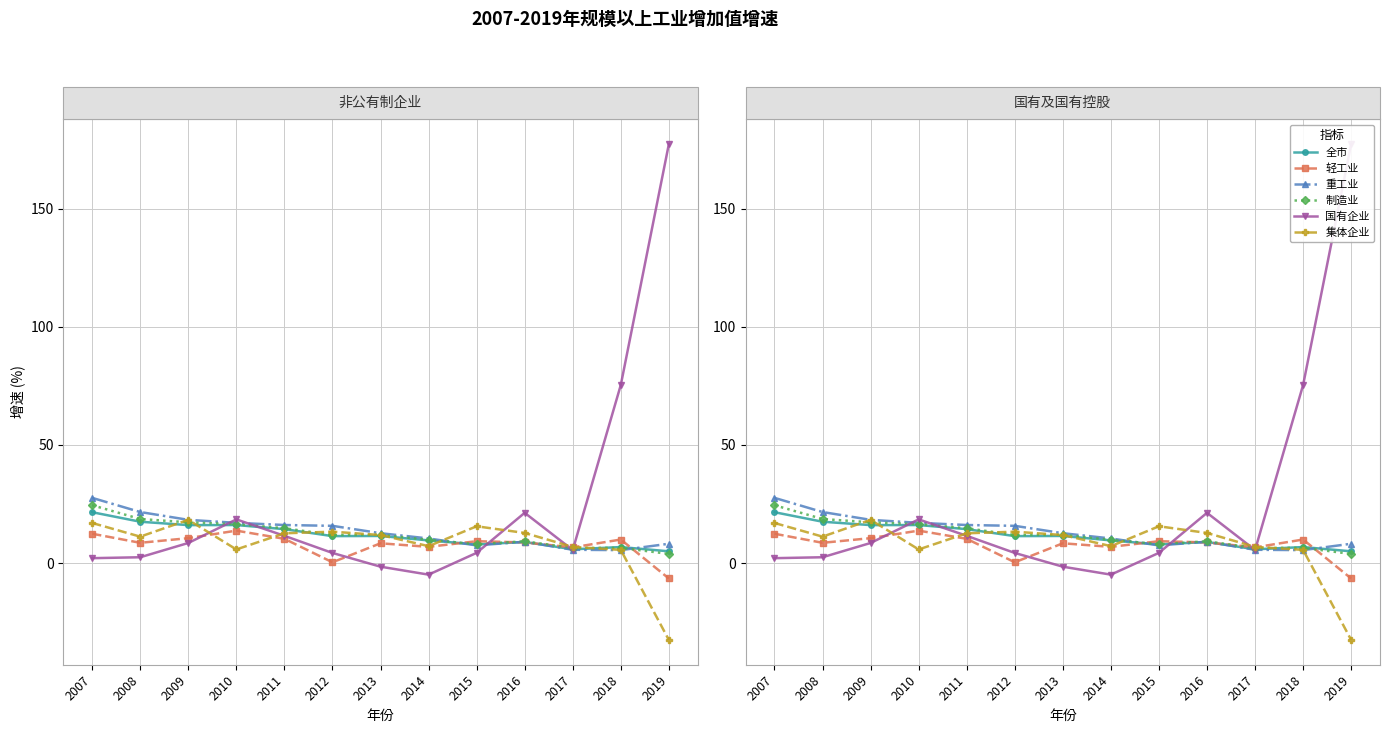

How many intersections are there between 轻工业 and 全市?

4